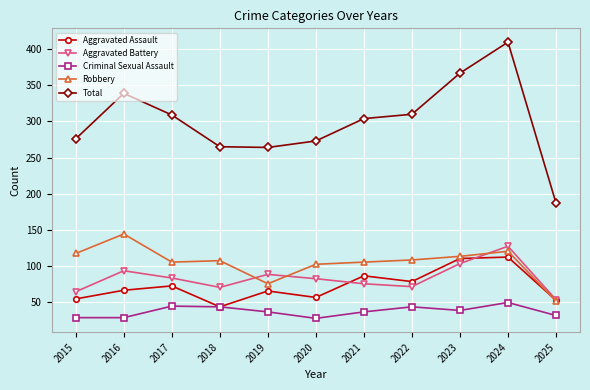

Which series changed the most between 2020 and 2024?

Total